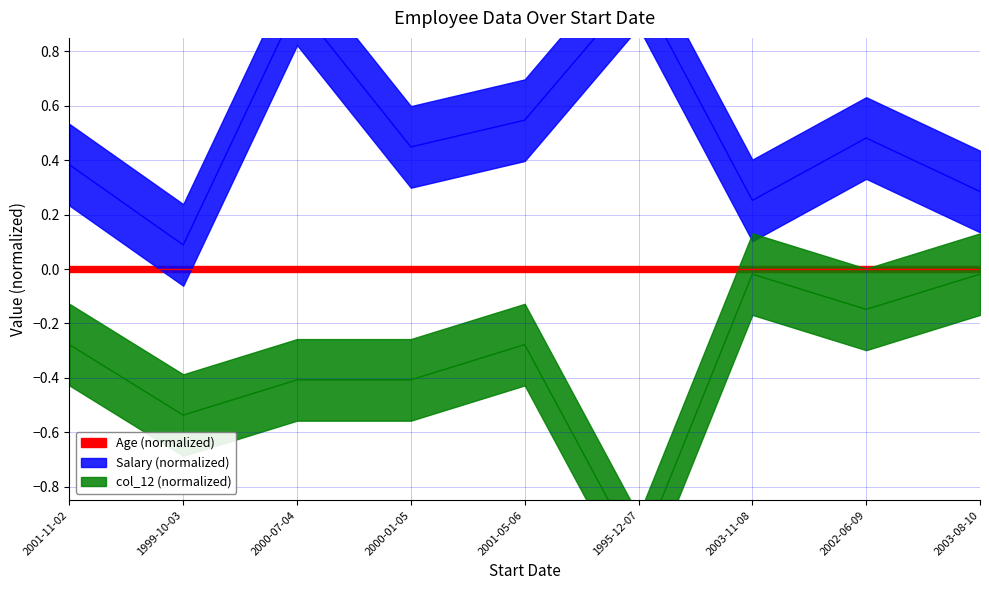

What is the sum of the col_12 values at 2002-06-09 and 2003-11-08?

-0.2